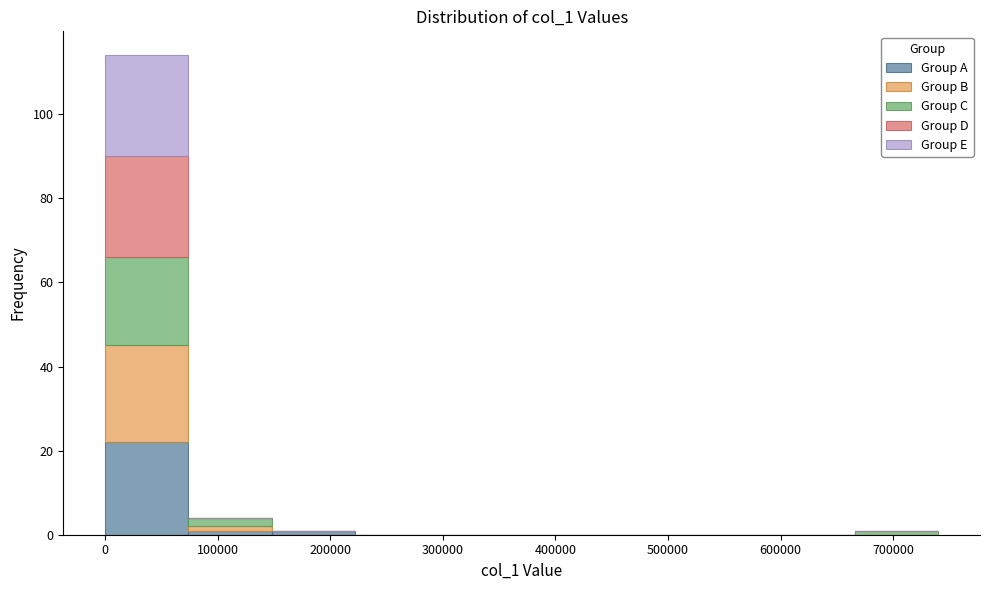

Reading left to right, list every stacked bar in this chart as the range it spans on the x-axis followed by its total height. Neither the bar edges nor the heights are printed on the chart, so give them approximately, as read against the axes.

0 to 70000: 114
70000 to 150000: 4
150000 to 220000: under 2
220000 to 300000: 0
300000 to 370000: 0
370000 to 440000: 0
440000 to 520000: 0
520000 to 590000: 0
590000 to 670000: 0
670000 to 740000: under 2